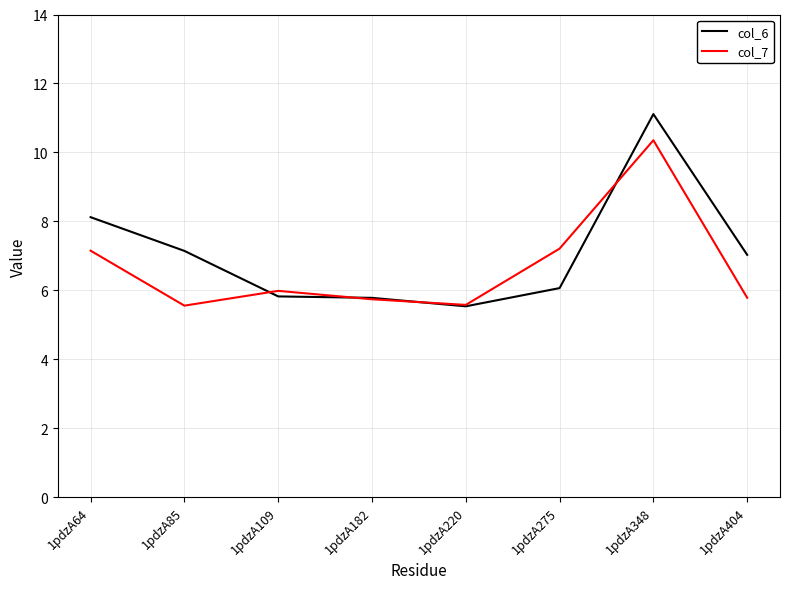

The col_6 series shows 5.8 at 1pdzA182. True or false?

True